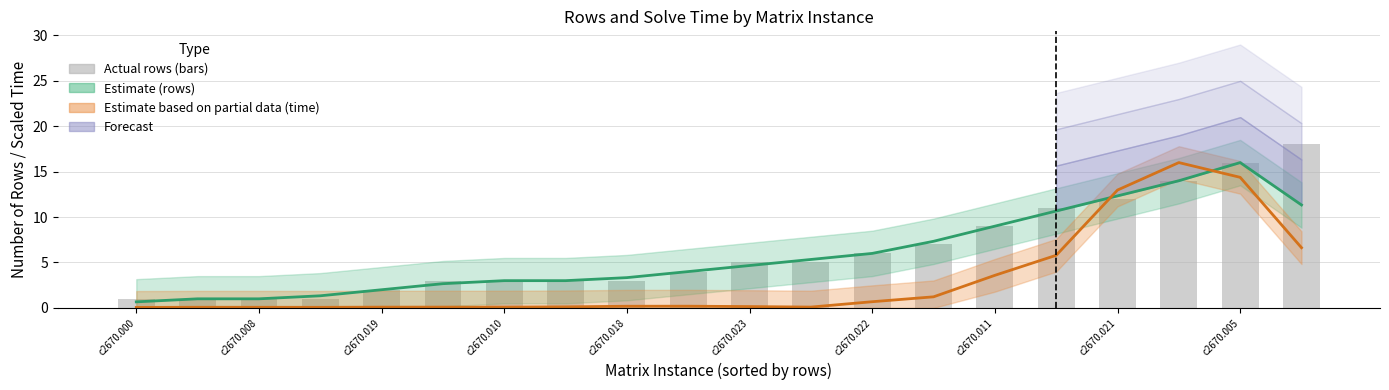

Where does the rows (actual) series first go above 5?

c2670.022